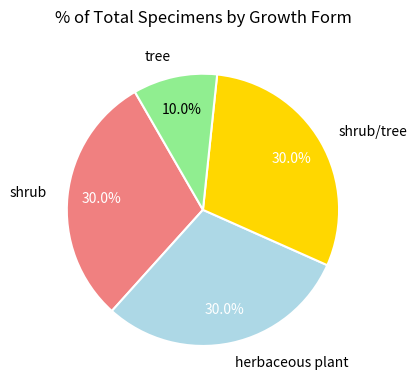

How many slices are in this pie chart?

4